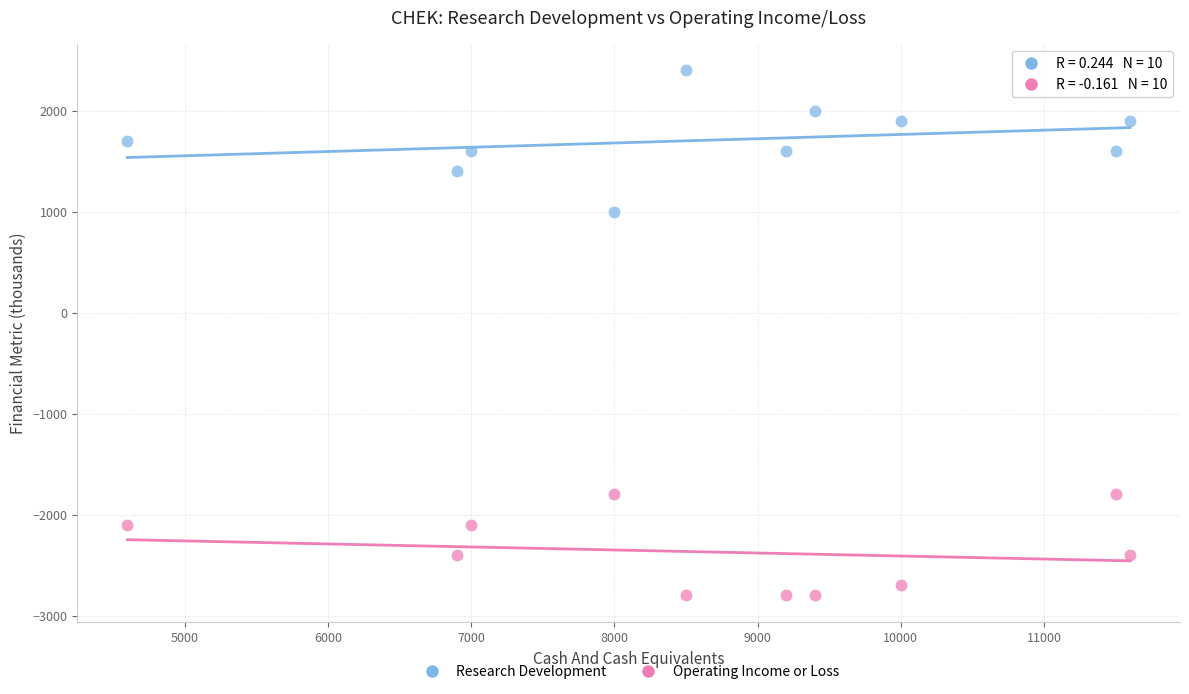

Which series has the widest spread of Y values?

Research Development